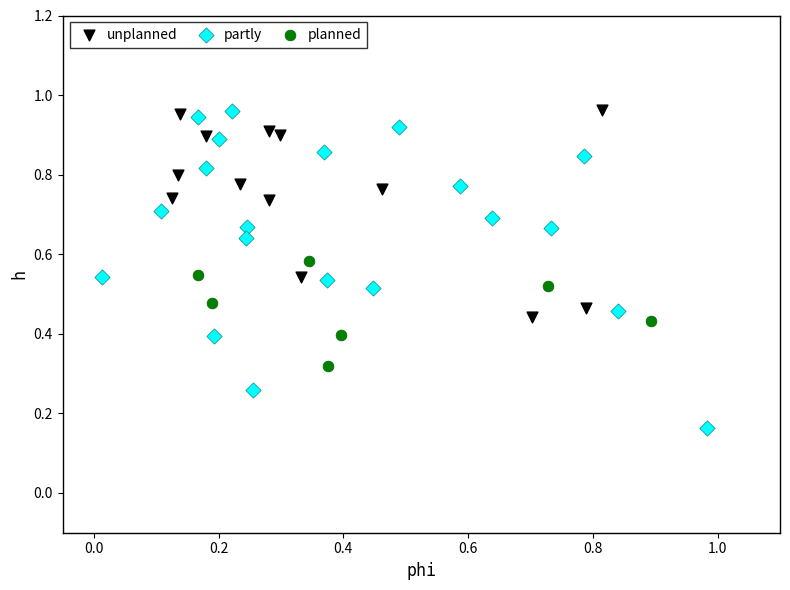

Which series contains the lowest Y value?

partly